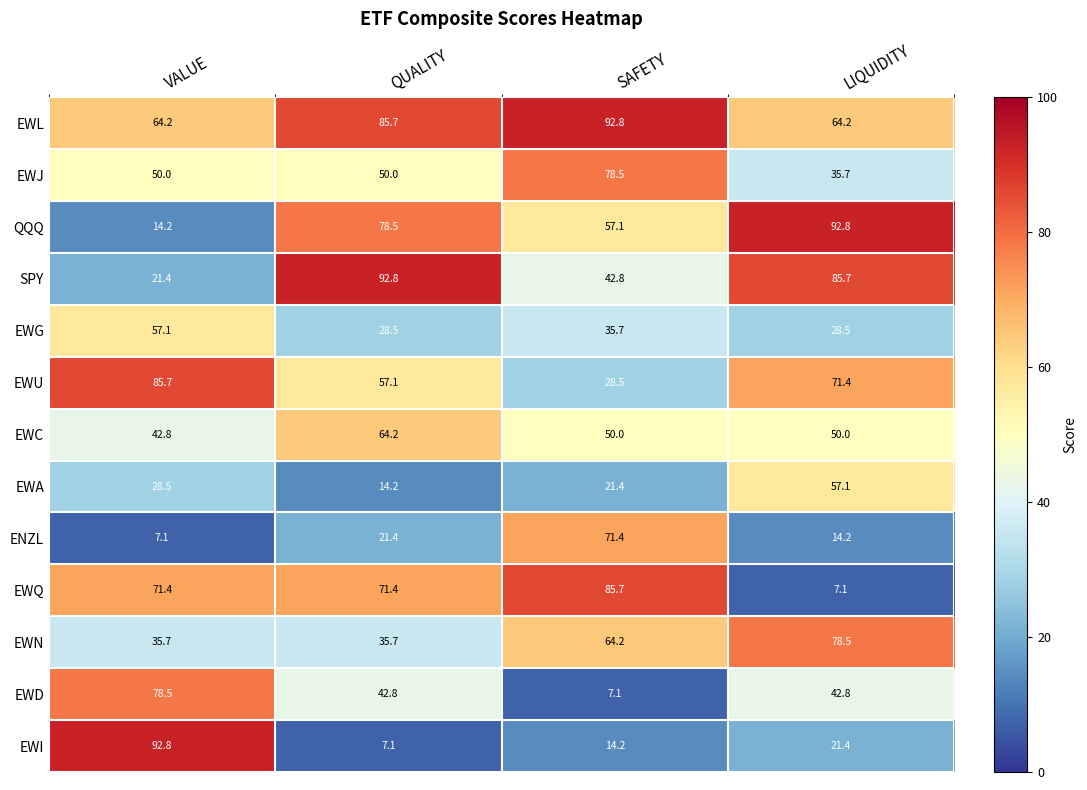

The EWI series shows 14.2 at SAFETY. True or false?

True